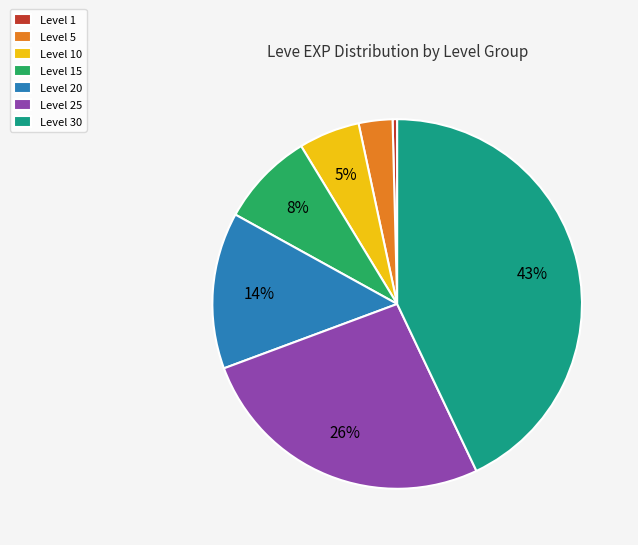

Does Level 25 account for over 50% of the chart?

No